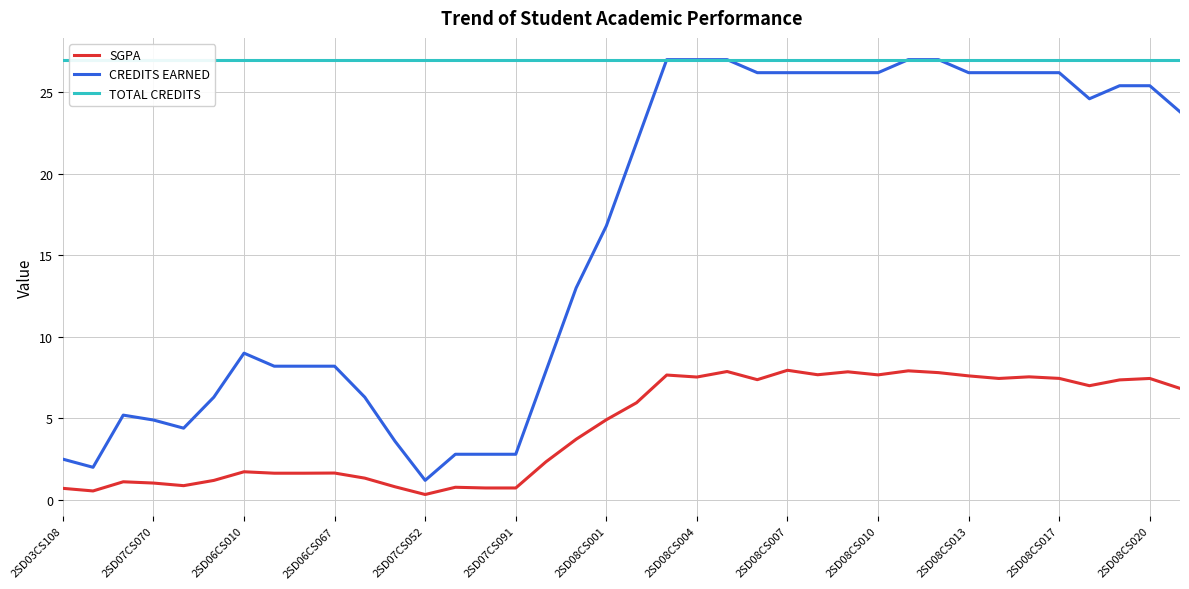

Is the value of TOTAL CREDITS at 22 greater than the value of CREDITS EARNED at 14?

Yes